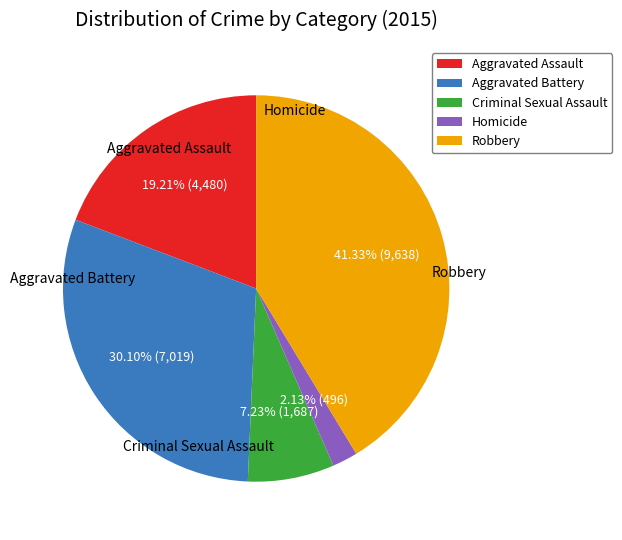

What percentage is NOT represented by Robbery?

58.7%